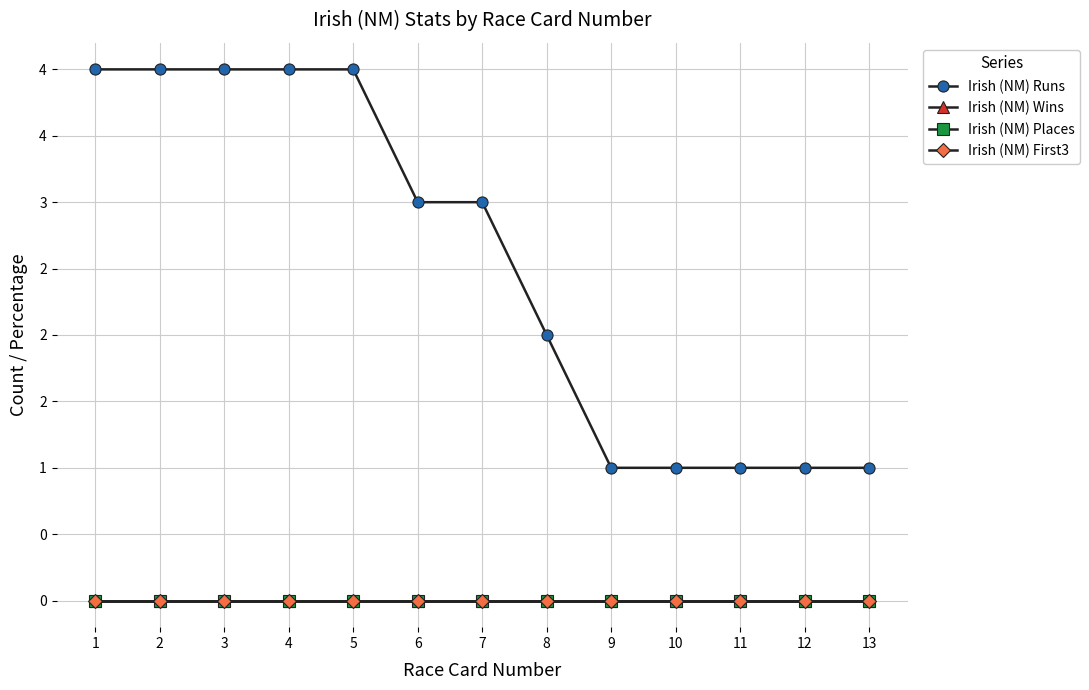

Between 5 and 8, which series saw the biggest shift?

Irish (NM) Runs